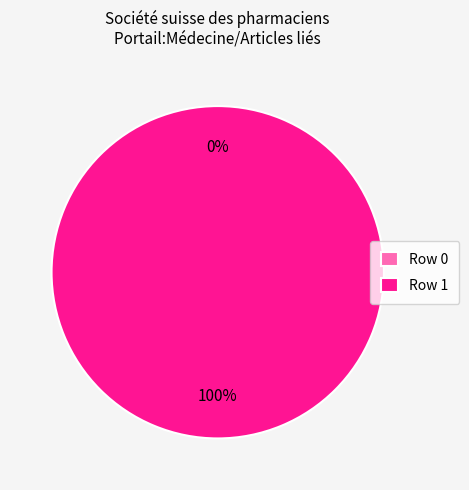

Is it true that Row 0 is 0% of the pie?

True